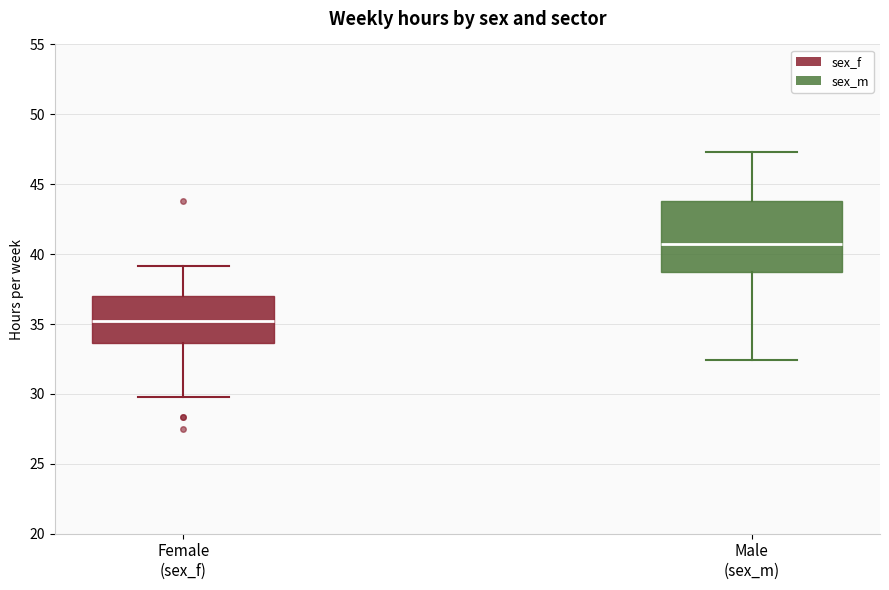

Where is the lower edge of the box for Male (sex_m) on the y-axis? The values are not printed on the chart, so give them approximately, as read against the axis.

38.5